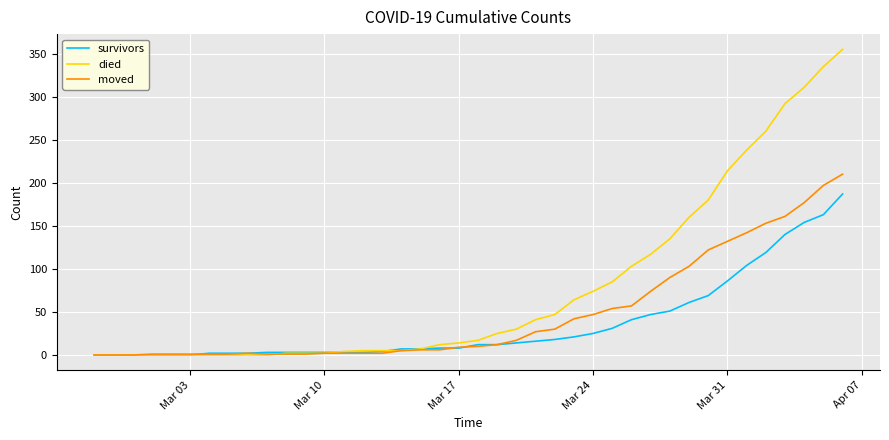

List the series in order of their peak value, highest first.

died, moved, survivors